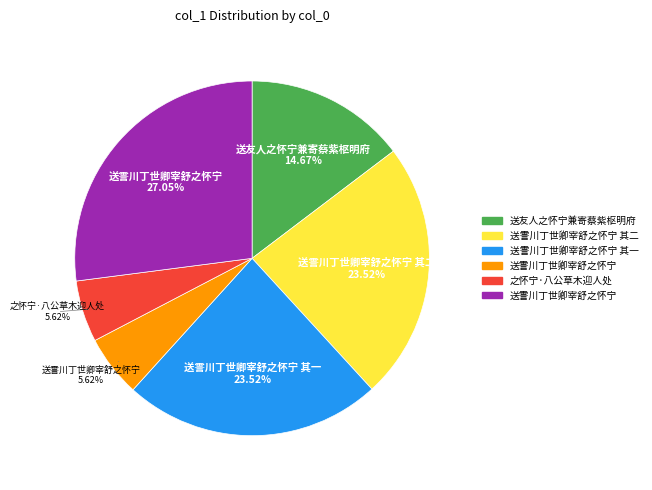

Does any single category account for the majority?

No